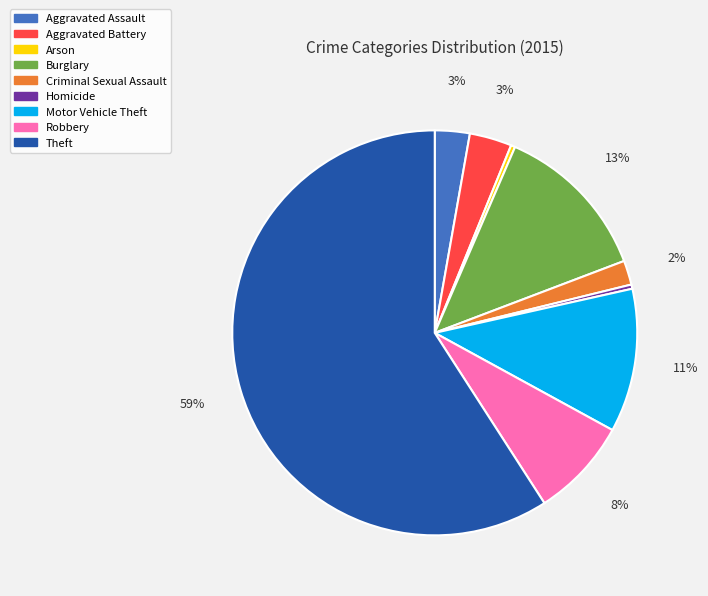

True or false: Arson accounts for 0% of the total.

True